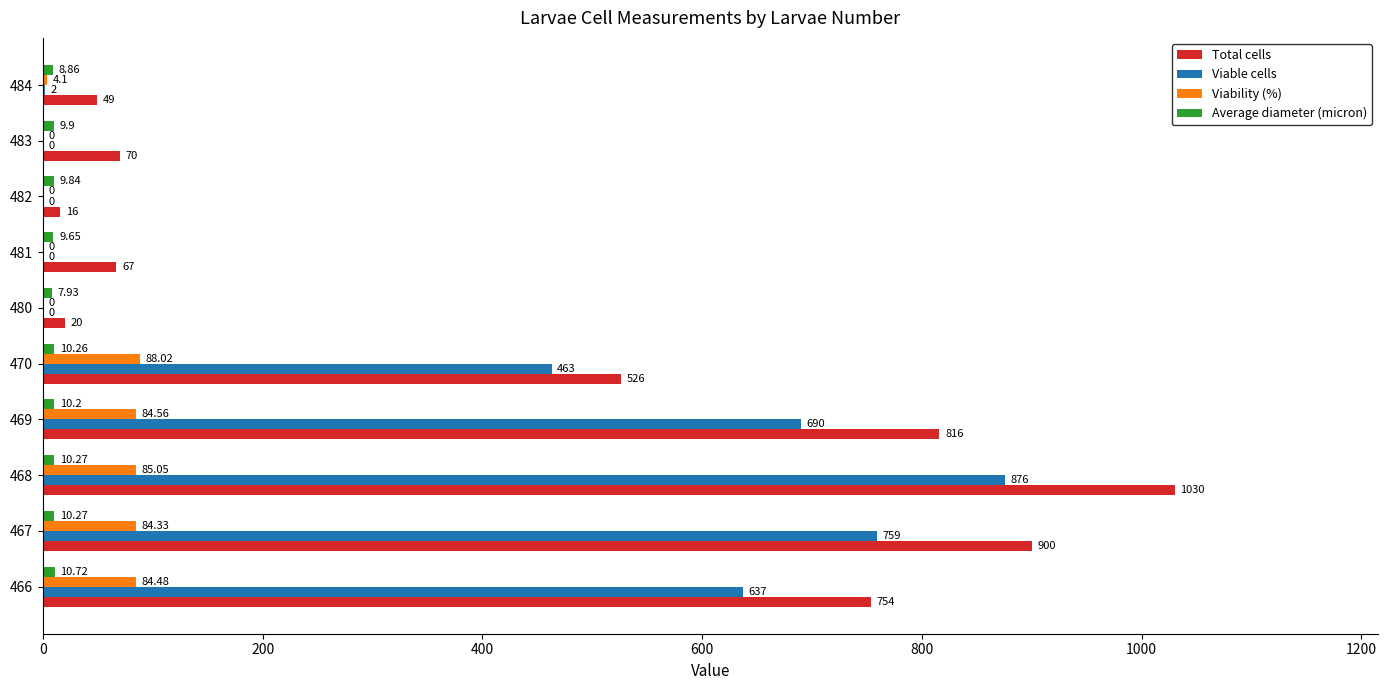

Which series has the widest spread of values?

Total cells